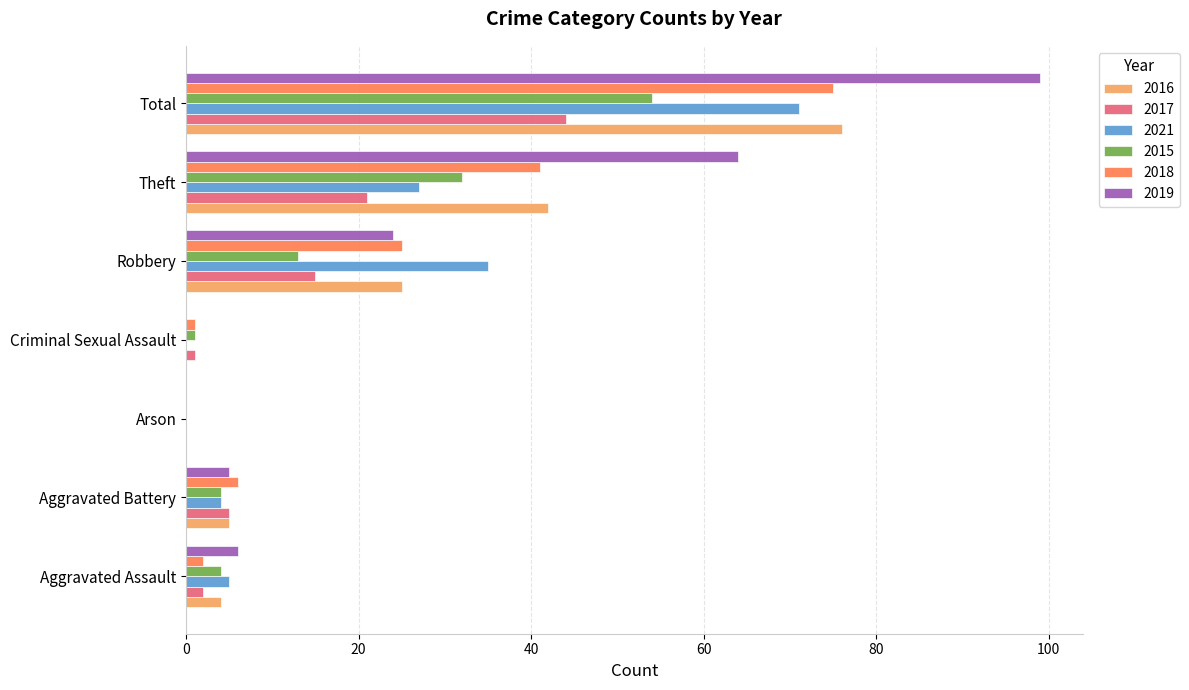

At which category is the sum across all series the highest?

Total